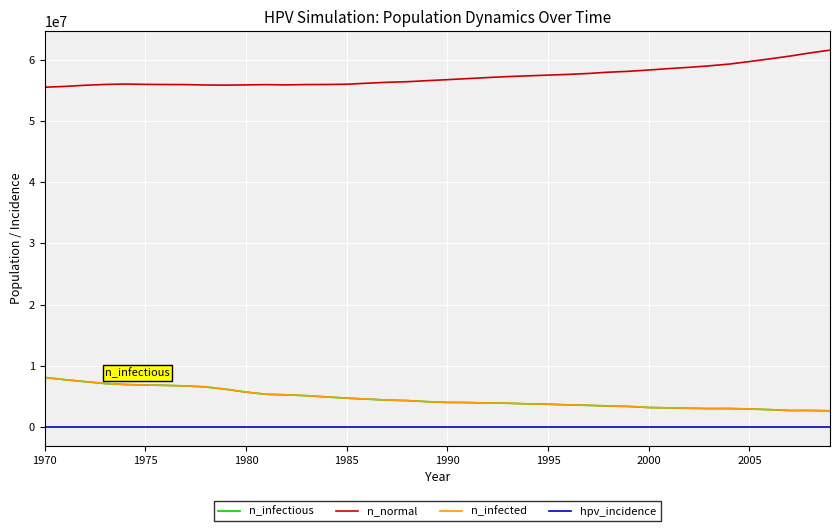

At how many categories does at least one series exceed 31099344?

40